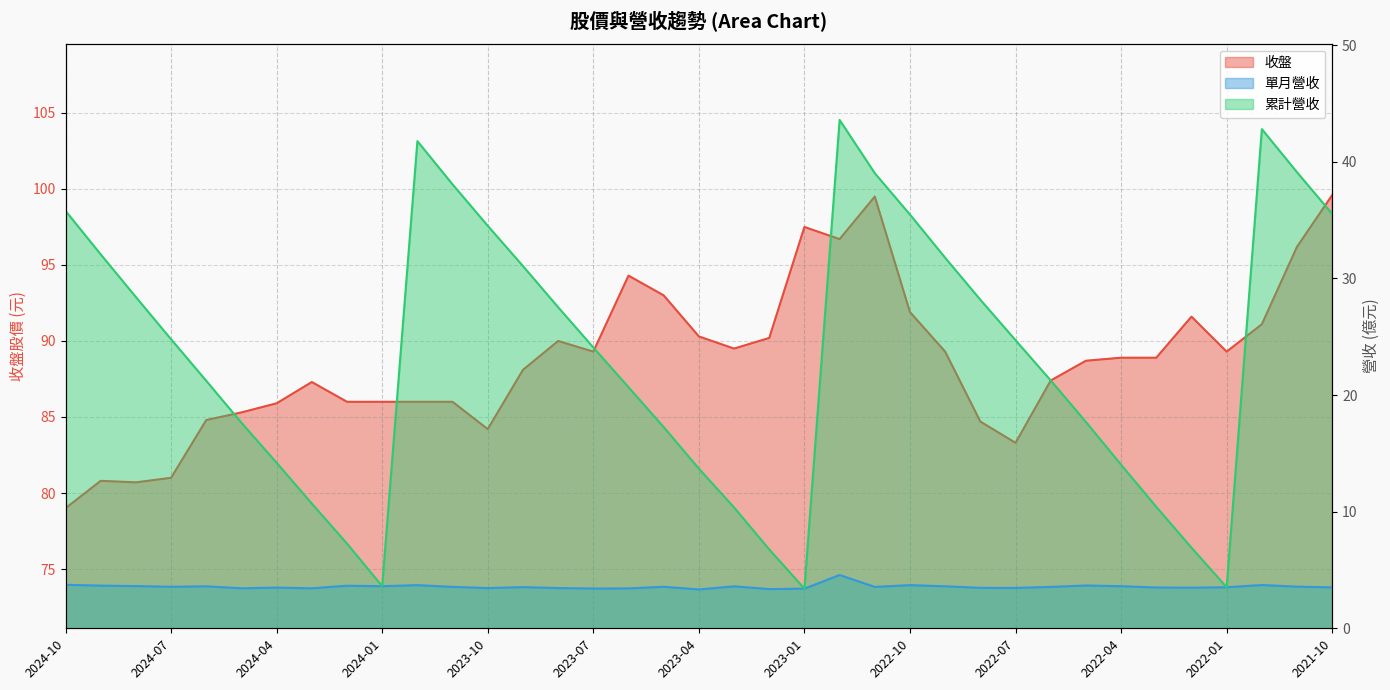

What is the difference between the maximum and minimum values in the 單月營收 series?

1.2